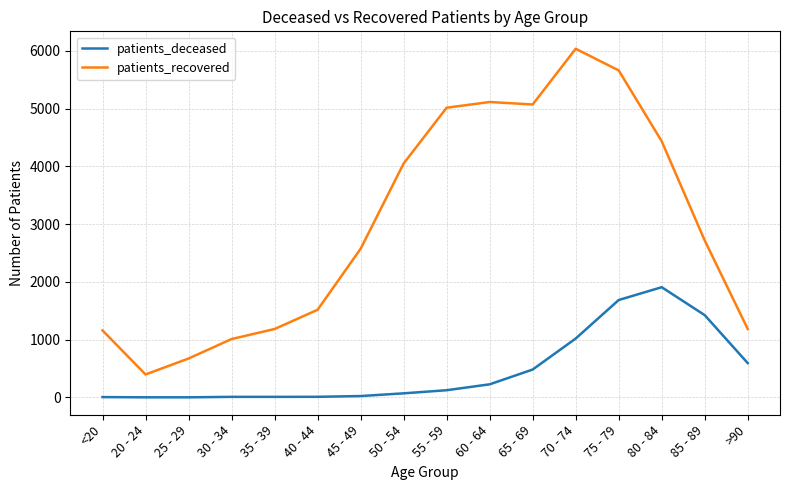

At which category does patients_recovered reach its first local valley?

20 - 24